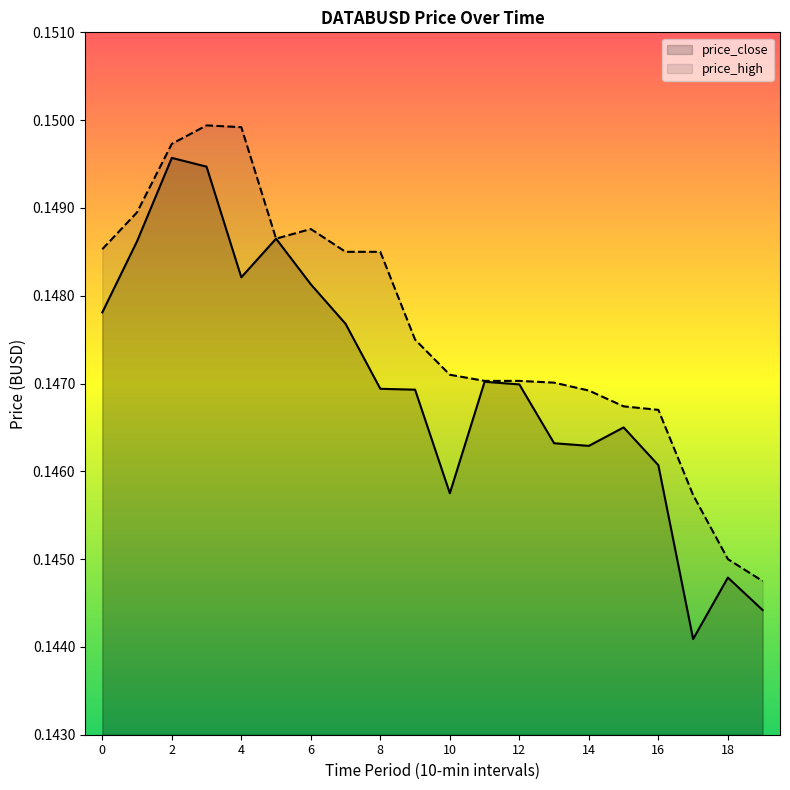

List the series in order of their peak value, lowest first.

price_close, price_high